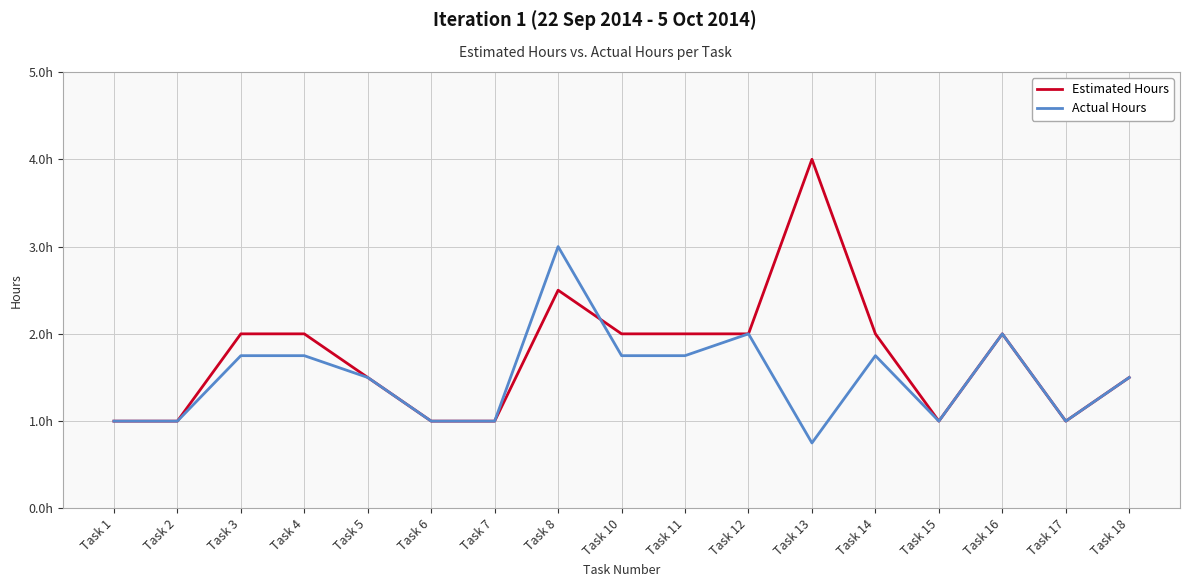

Between Task 11 and Task 13, which series saw the biggest shift?

Estimated Hours